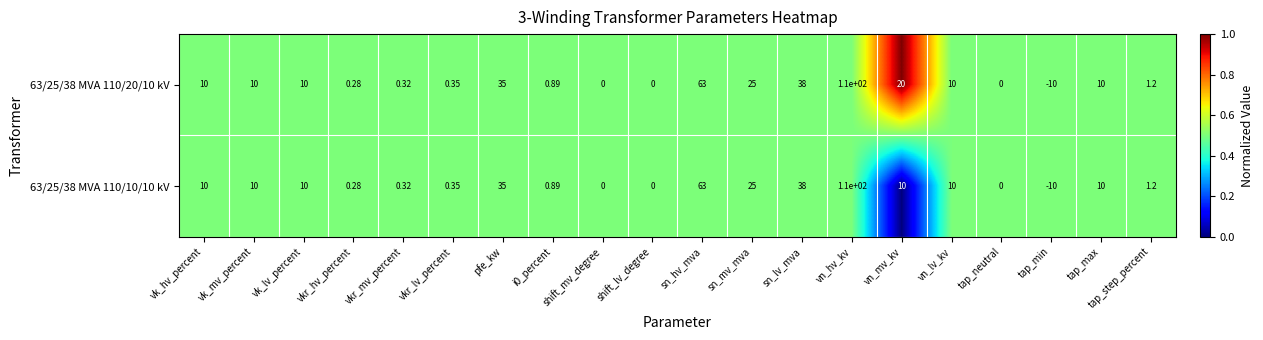

Which category has the highest value in the 63/25/38 MVA 110/10/10 kV series?

vn_hv_kv